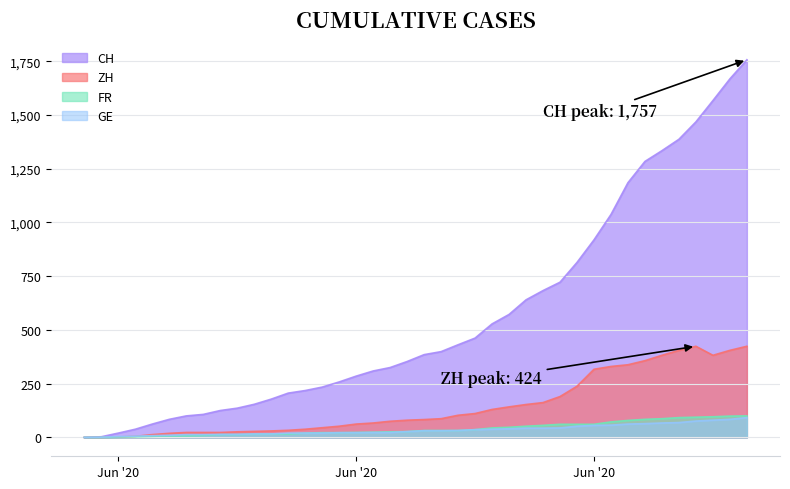

What is the value of the CH point at the 36th from the left?

1387